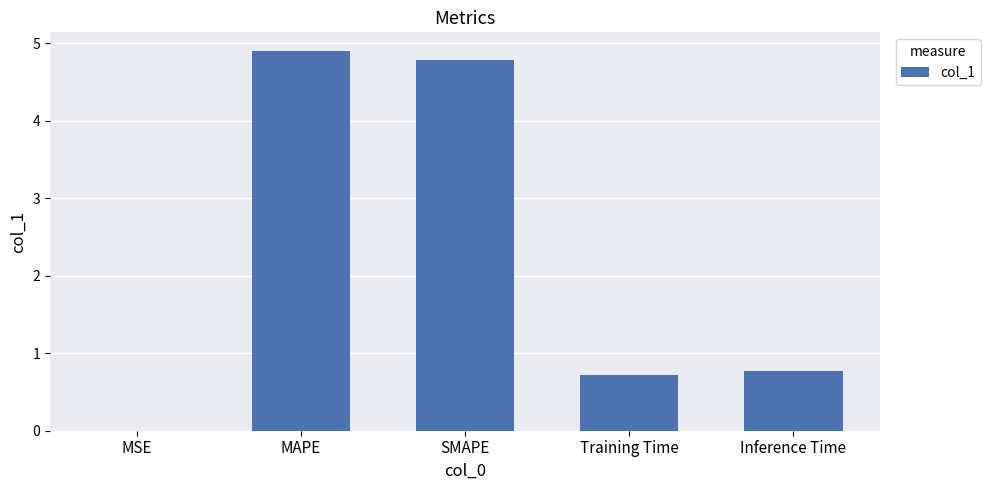

What is the change in value from SMAPE to Inference Time?

-4.0